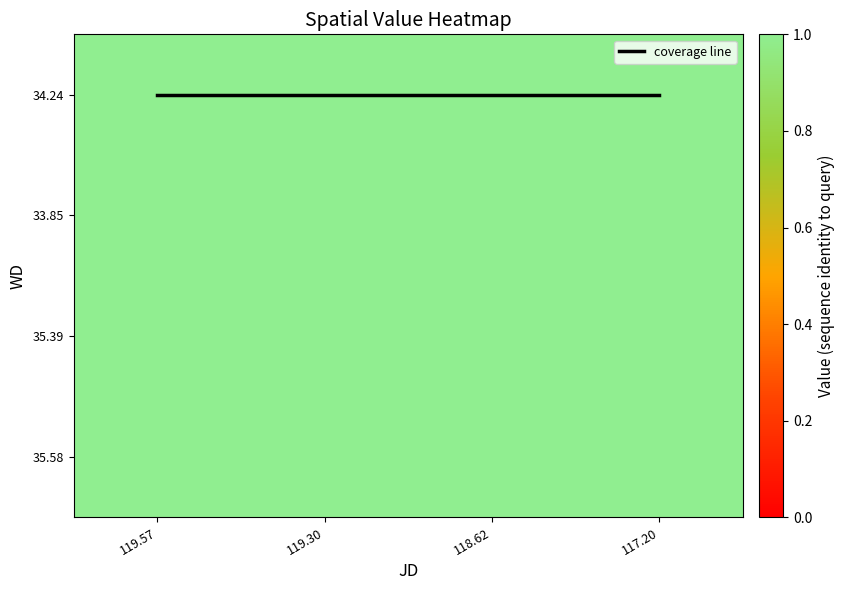

Which series changed the most between 119.30 and 118.62?

coverage line